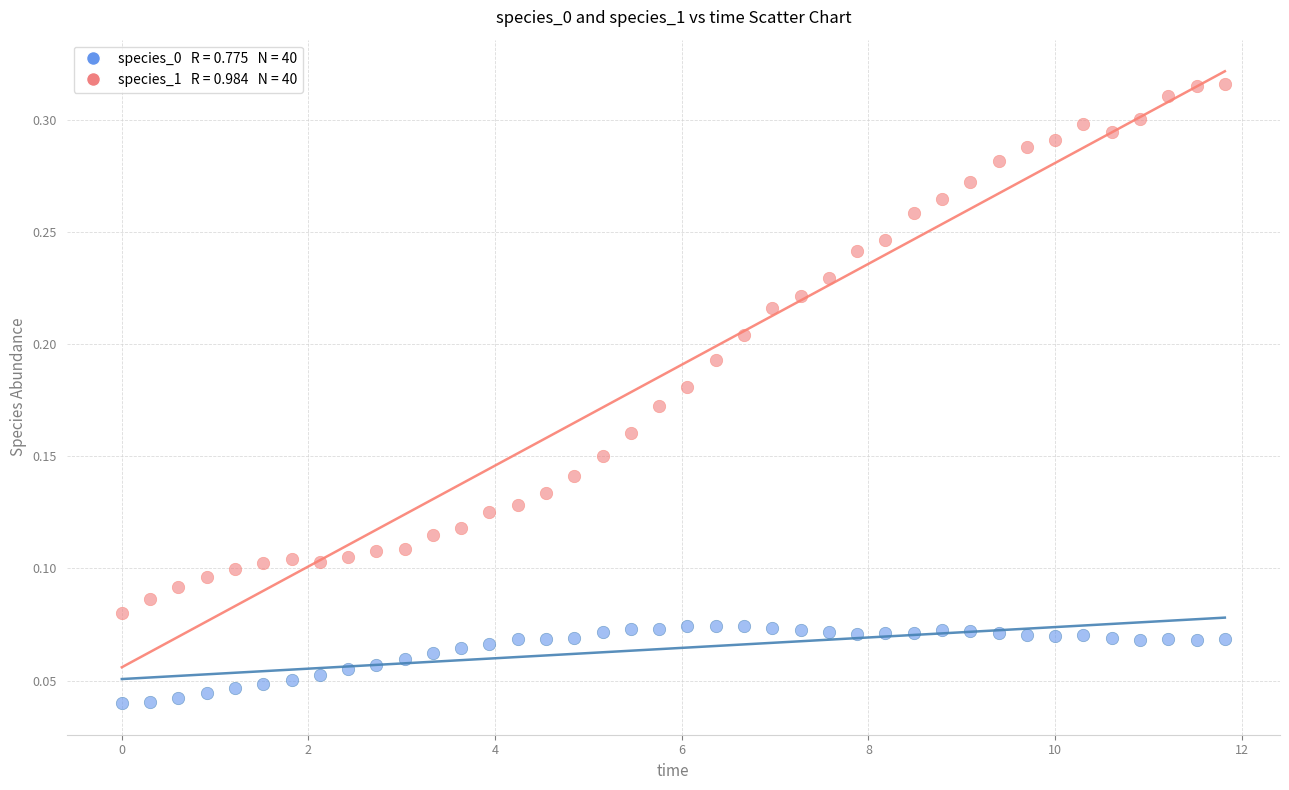

Across all data points, what is the range of X values (max minus min)?

11.8